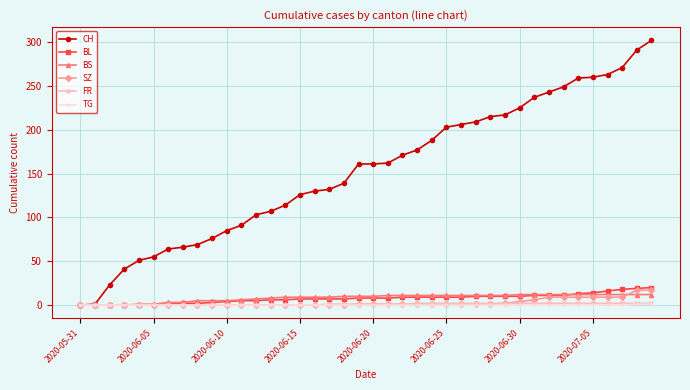

What is the maximum value for BL?

20